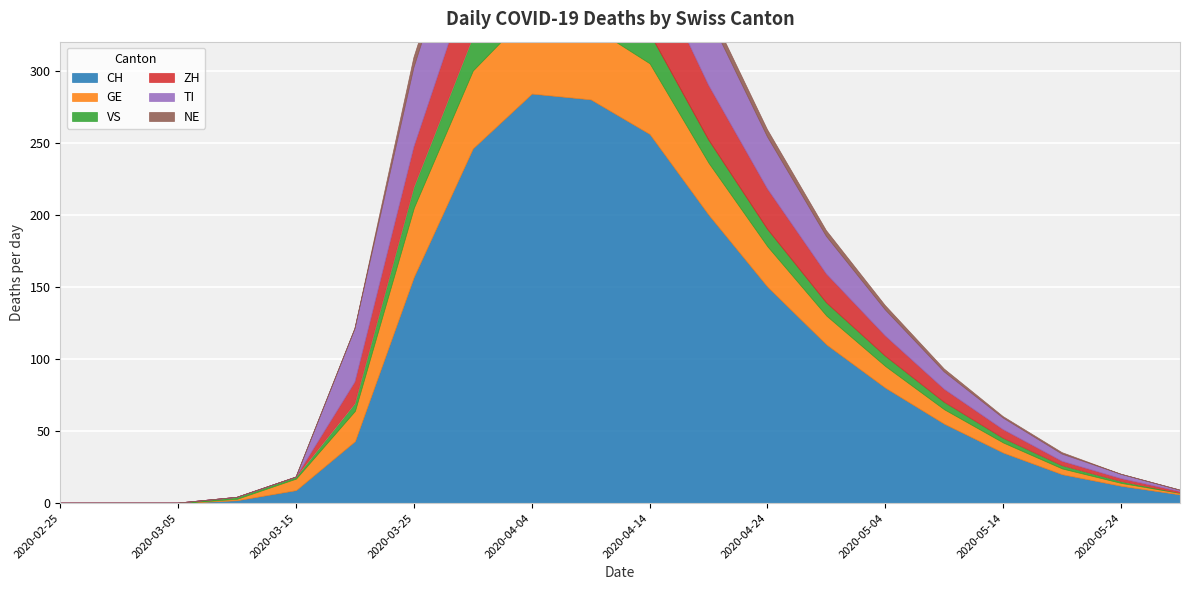

Rank the series by their maximum value, from lowest to highest.

NE, VS, GE, ZH, TI, CH